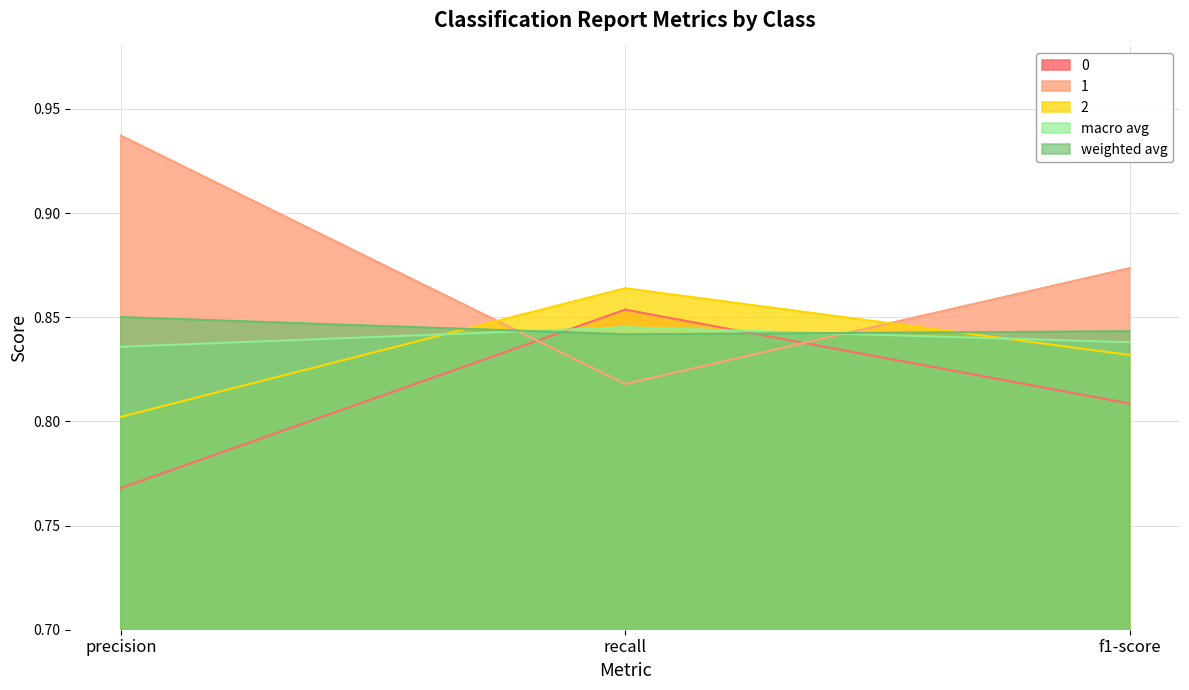

At how many categories does at least one series exceed 0?

3